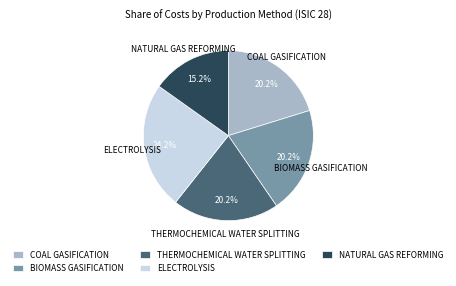

Which category has the biggest portion of the pie?

ELECTROLYSIS